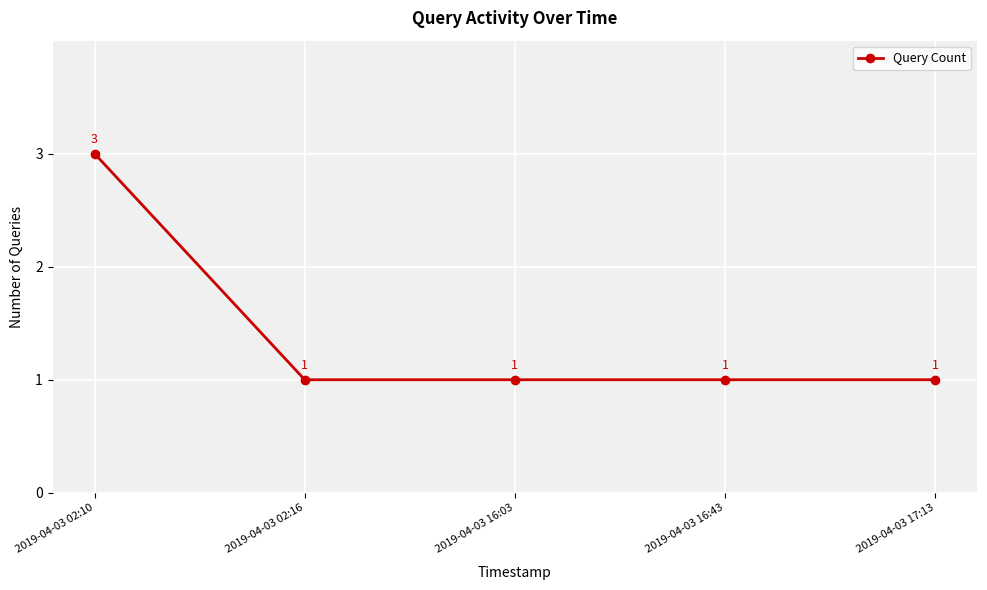

Reading right to left, list all the values displayed in this chart.

1	1	1	1	3